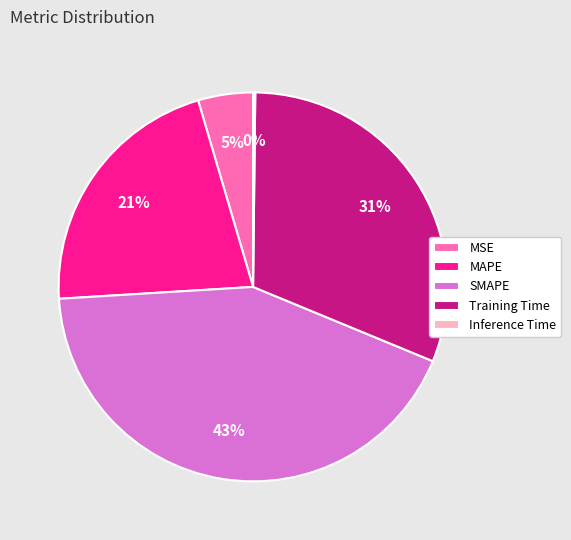

True or false: MAPE accounts for 7% of the total.

False